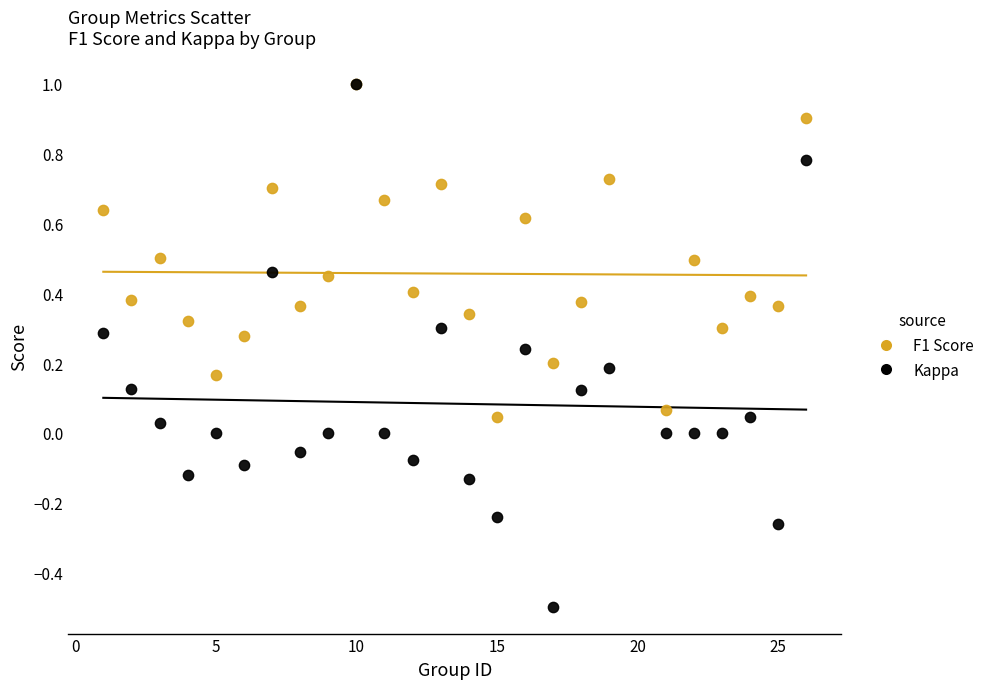

Which series contains the lowest Y value?

Kappa